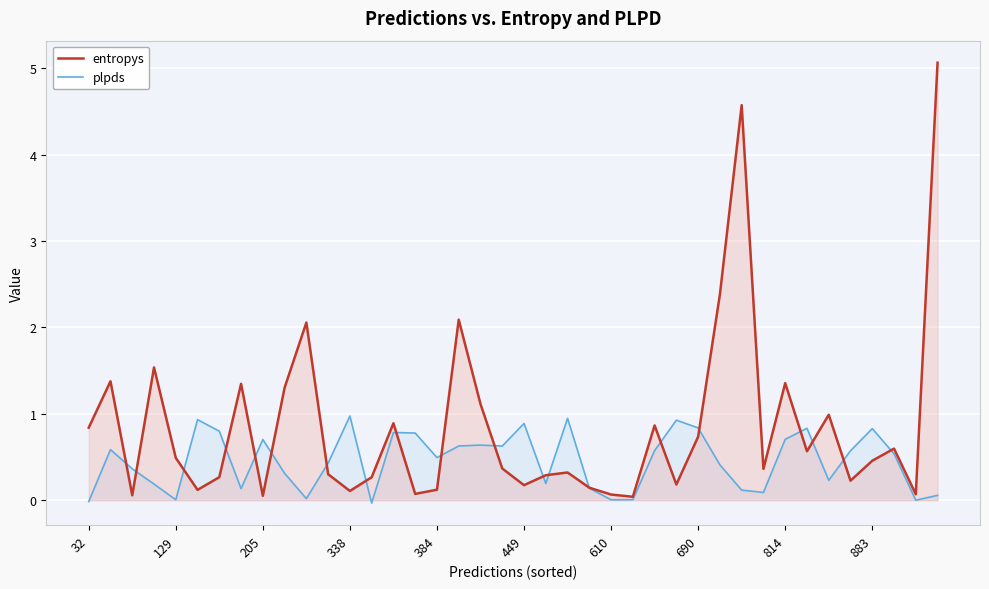

Does the chart display data point markers on the line(s)?

No